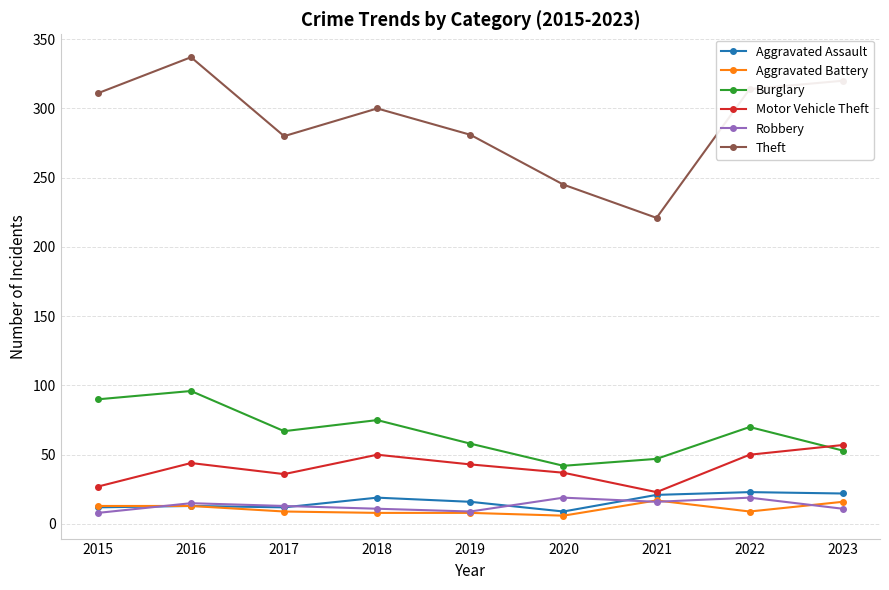

The Aggravated Battery series shows 16 at 2023. True or false?

True